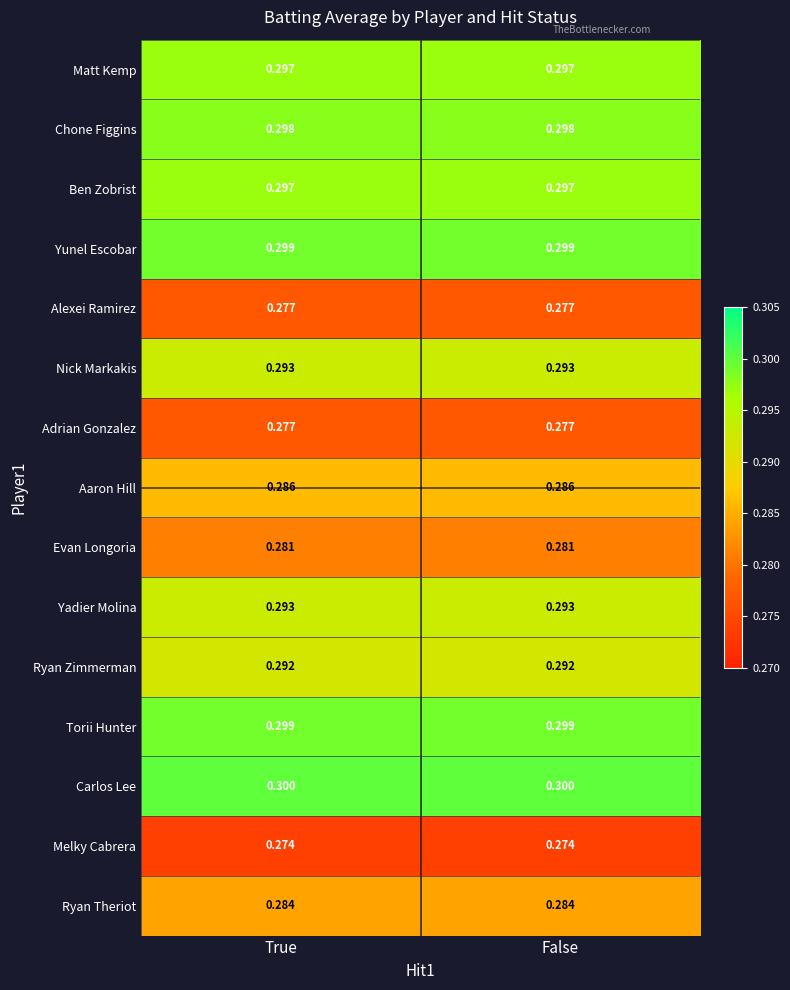

Is the value of Ben Zobrist at True greater than the value of Carlos Lee at True?

No